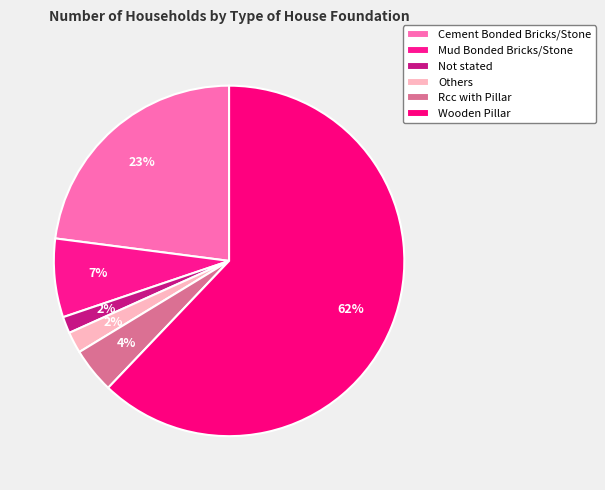

How many slices are in this pie chart?

6